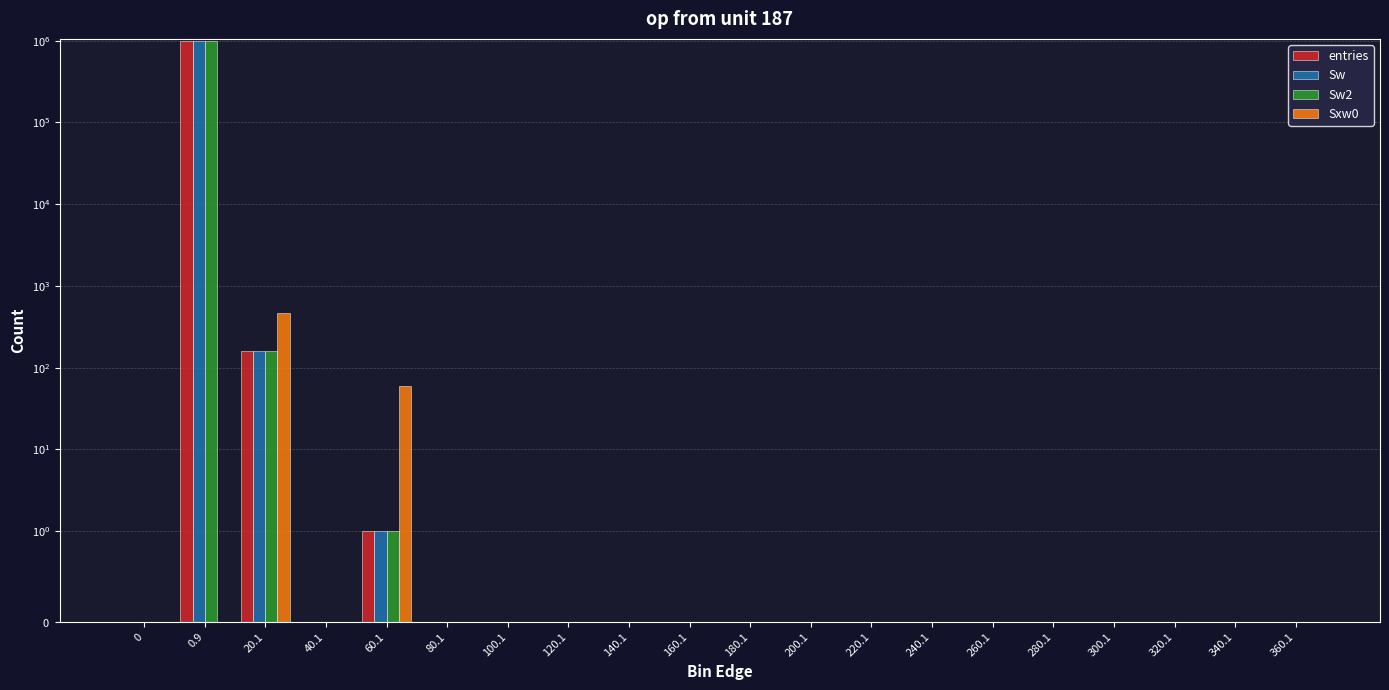

What position from the right is 0?

20